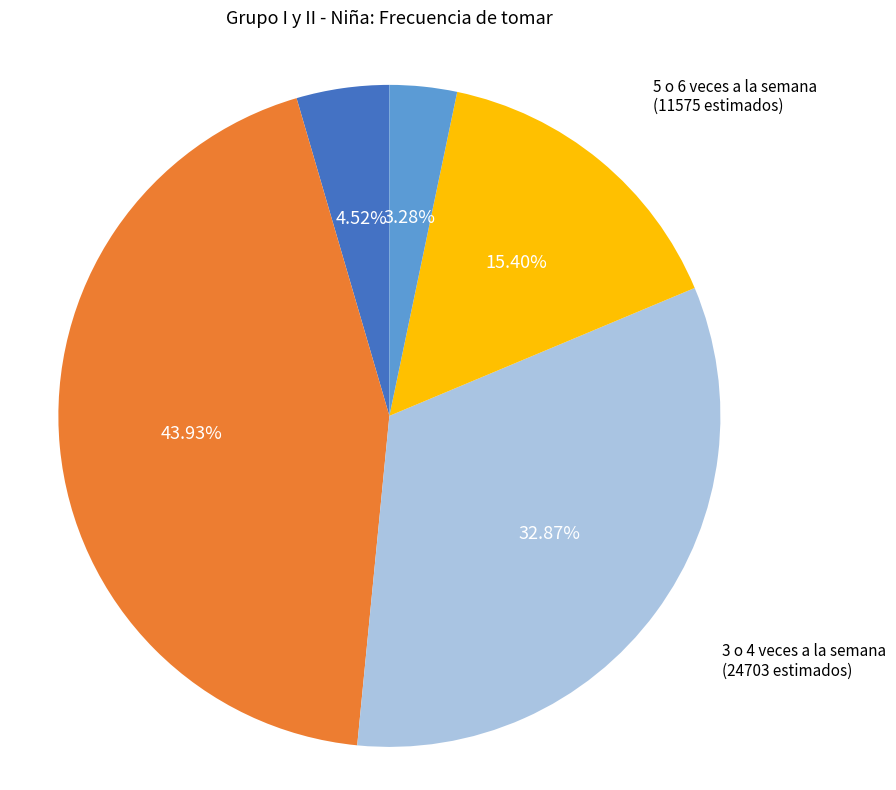

Approximately how many times larger is the value at Todos los dias compared to Menos de 1 vez semana?

0.7